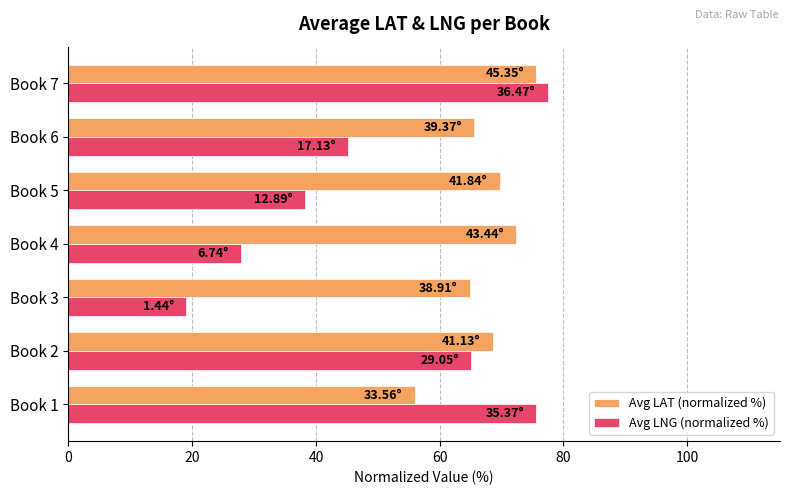

Rank the series at Book 4 from lowest to highest value.

Avg LNG (normalized %), Avg LAT (normalized %)